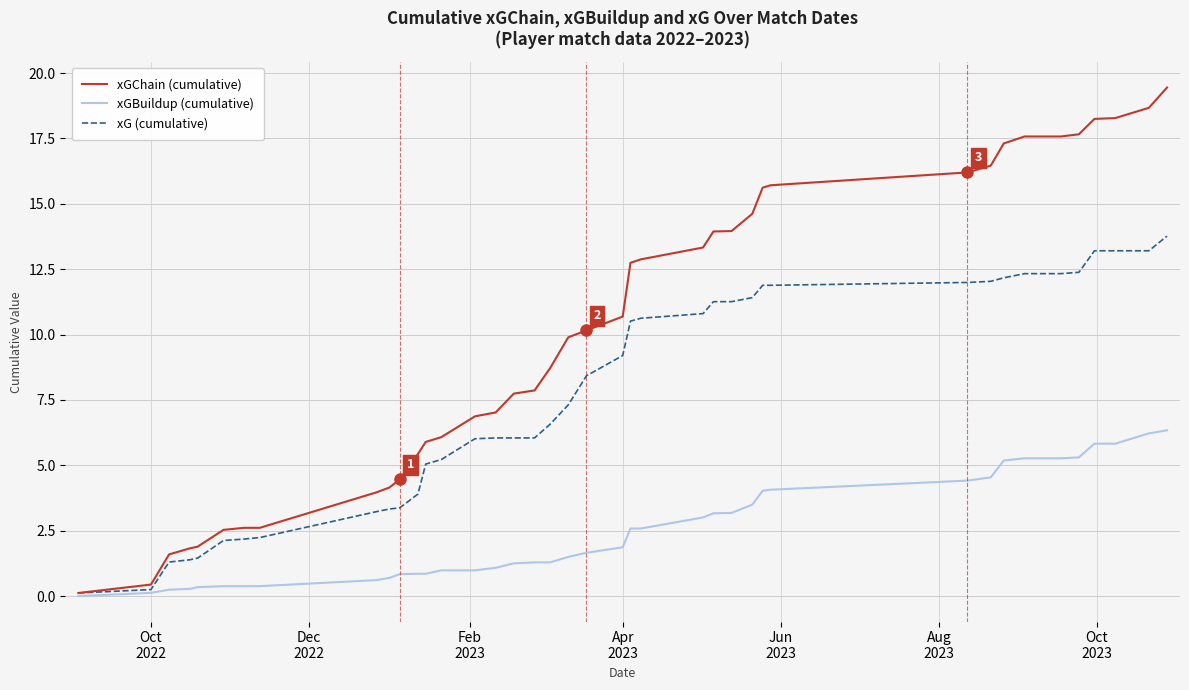

At how many categories does at least one series exceed 5?

29